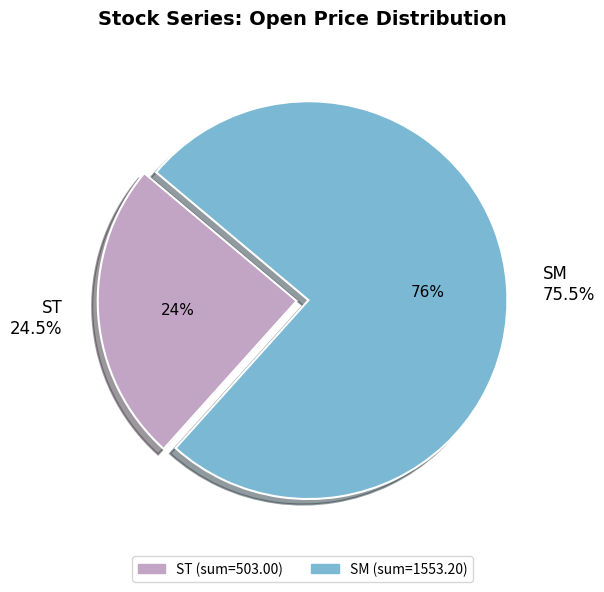

Does 18 represent more than half of the total?

No